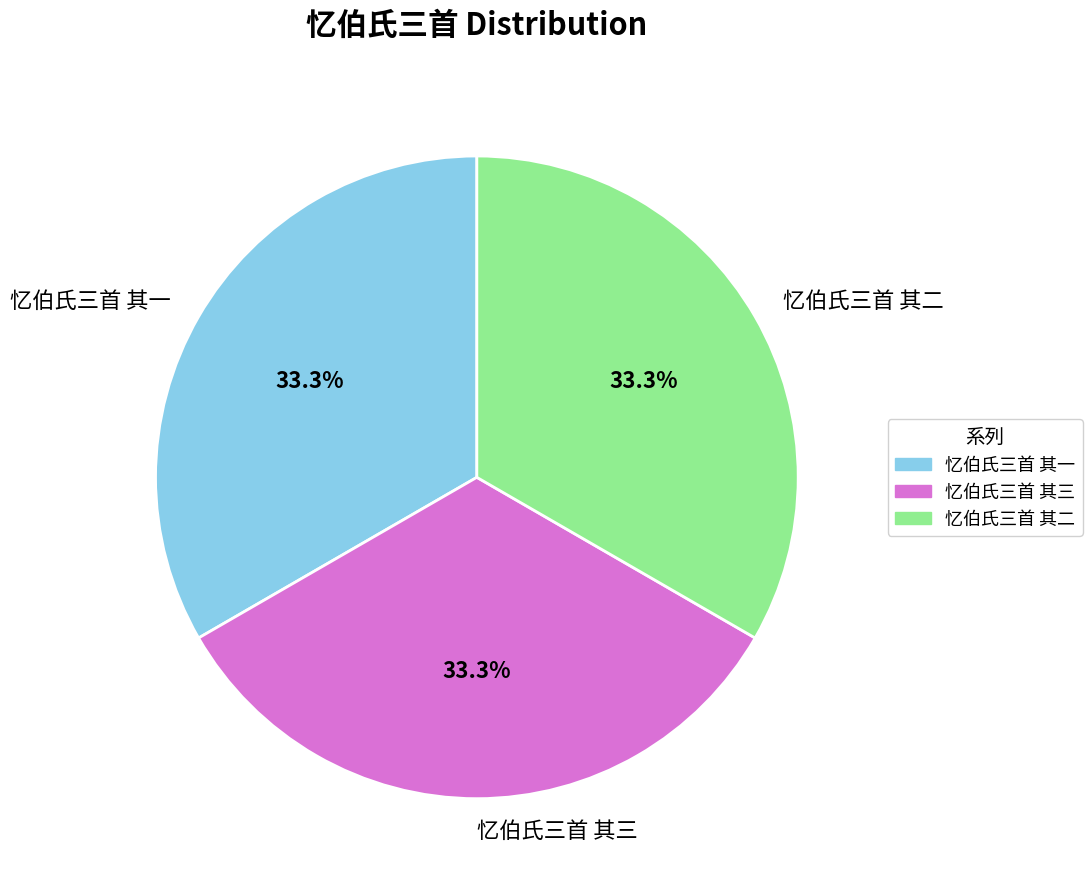

What is the ratio of the value at 忆伯氏三首 其三 to the value at 忆伯氏三首 其一?

1.0